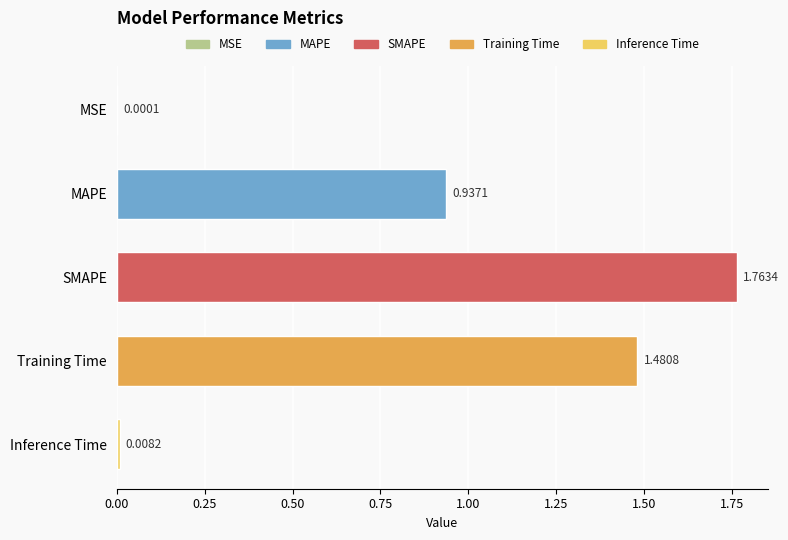

What is the sum of all values?

4.2